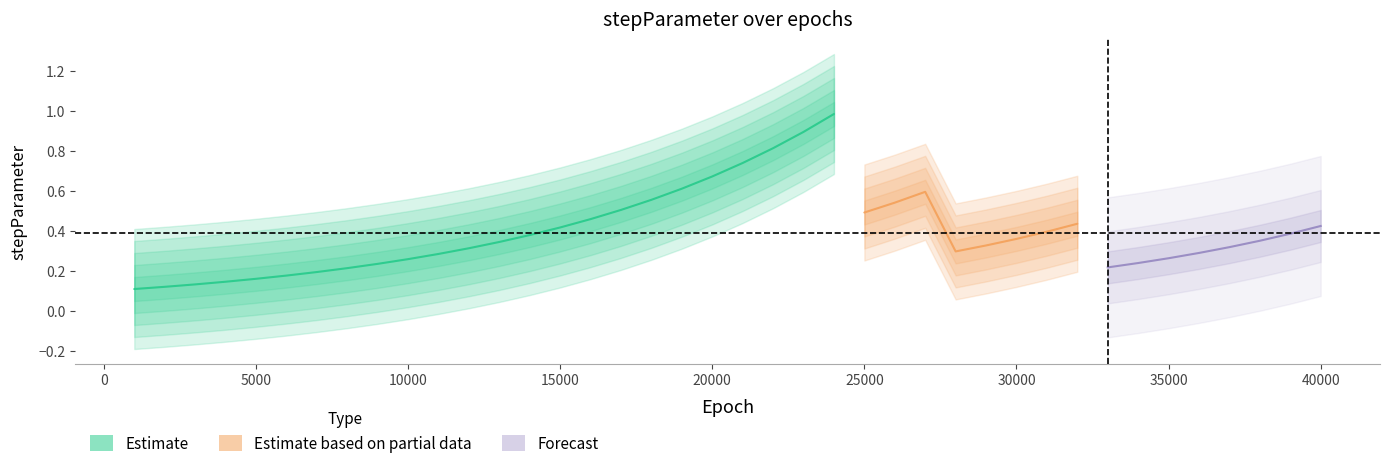

Reading left to right, what are all the values shown in this chart?

0.1	0.1	0.1	0.1	0.2	0.2	0.2	0.2	0.2	0.3	0.3	0.3	0.3	0.4	0.4	0.5	0.5	0.6	0.6	0.7	0.7	0.8	0.9	1.0	0.5	0.5	0.6	0.3	0.3	0.4	0.4	0.4	0.2	0.2	0.3	0.3	0.3	0.4	0.4	0.4